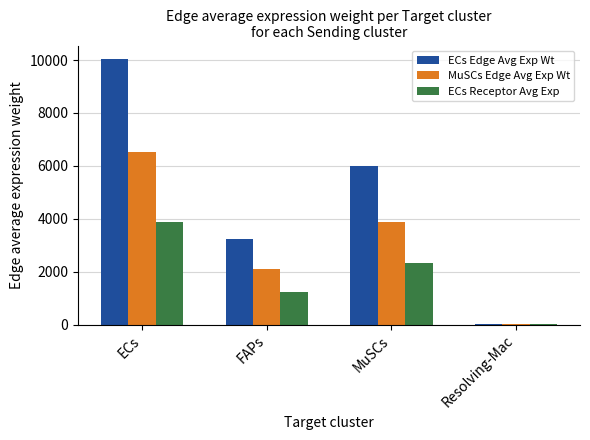

Does the chart contain stacked bars?

No